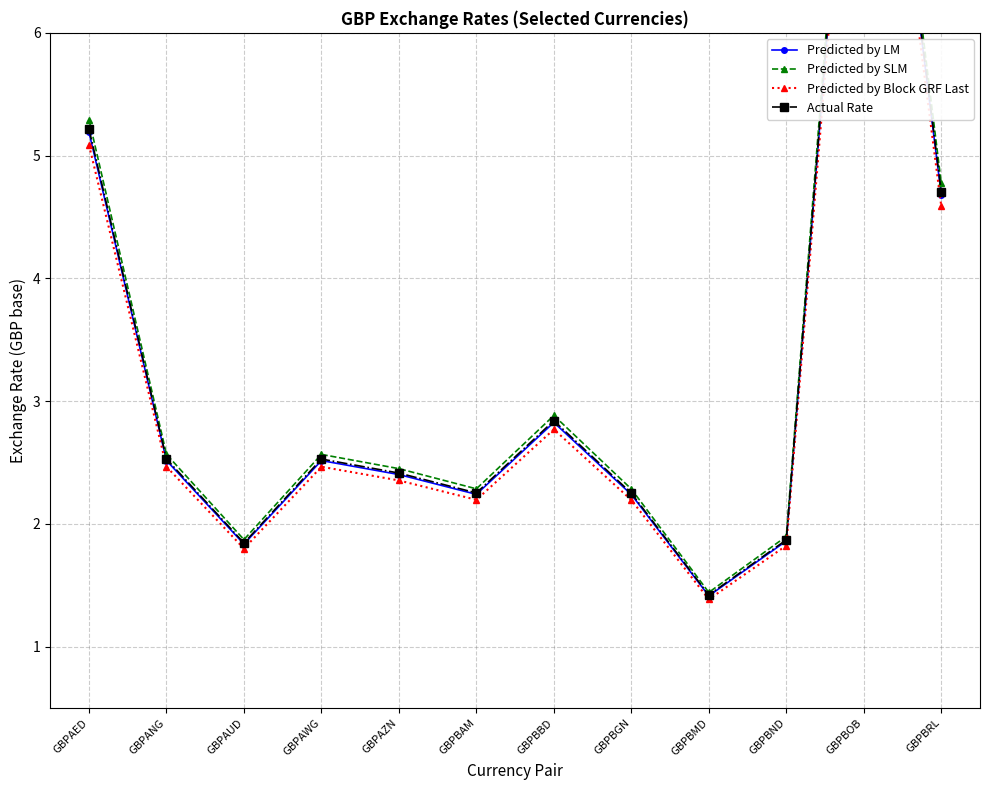

What is the difference between the maximum and minimum values in the Actual Rate series?

8.3